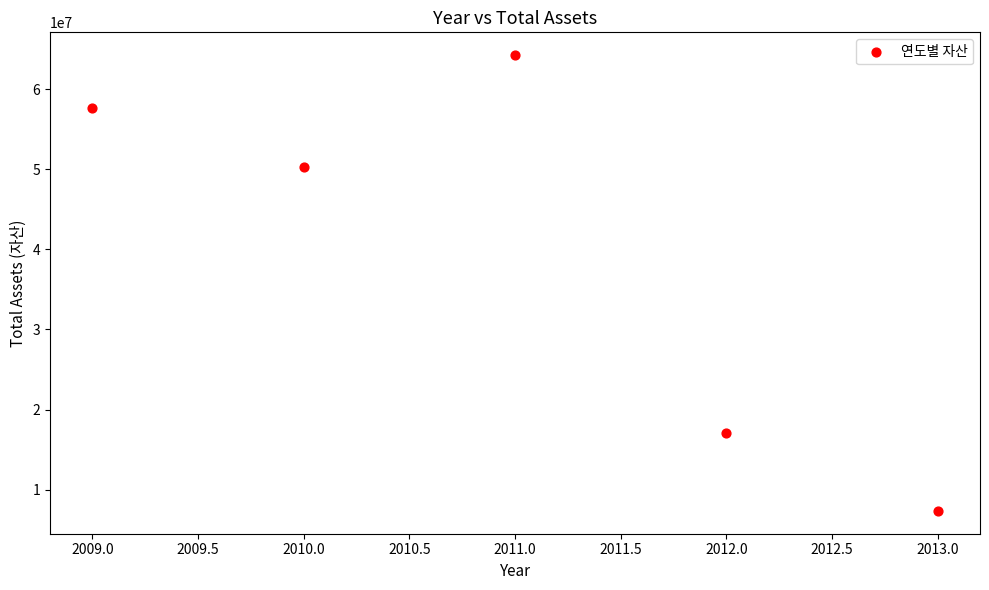

What is the average X value?

2011